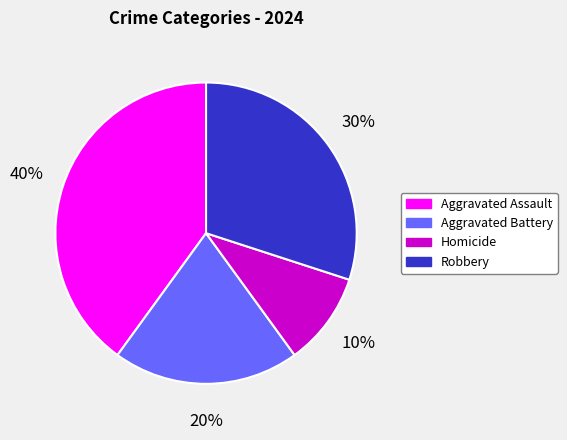

True or false: Homicide accounts for 10% of the total.

True